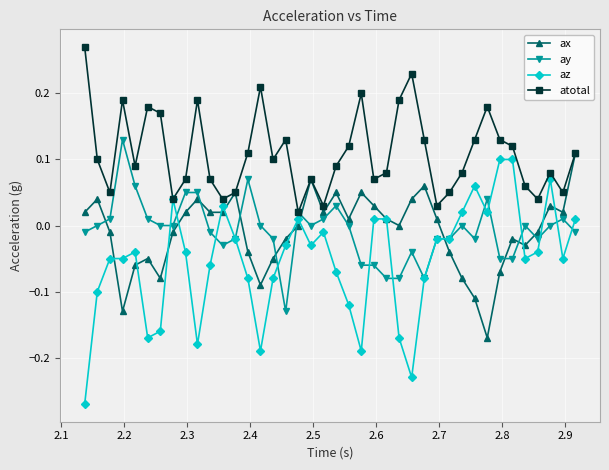

True or false: ax and az cross at least once.

True